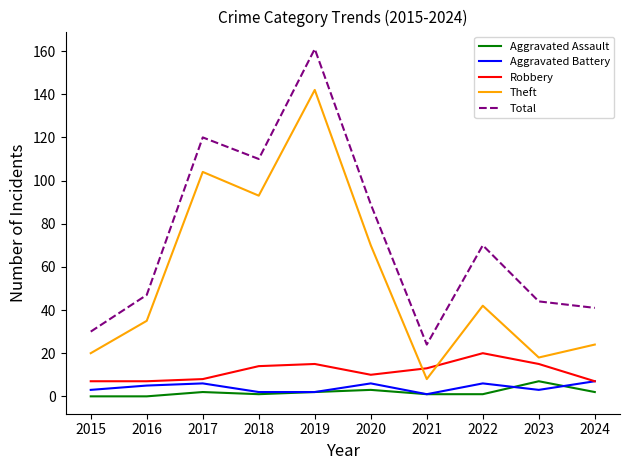

What is the difference between the highest and lowest values at 2020?

86